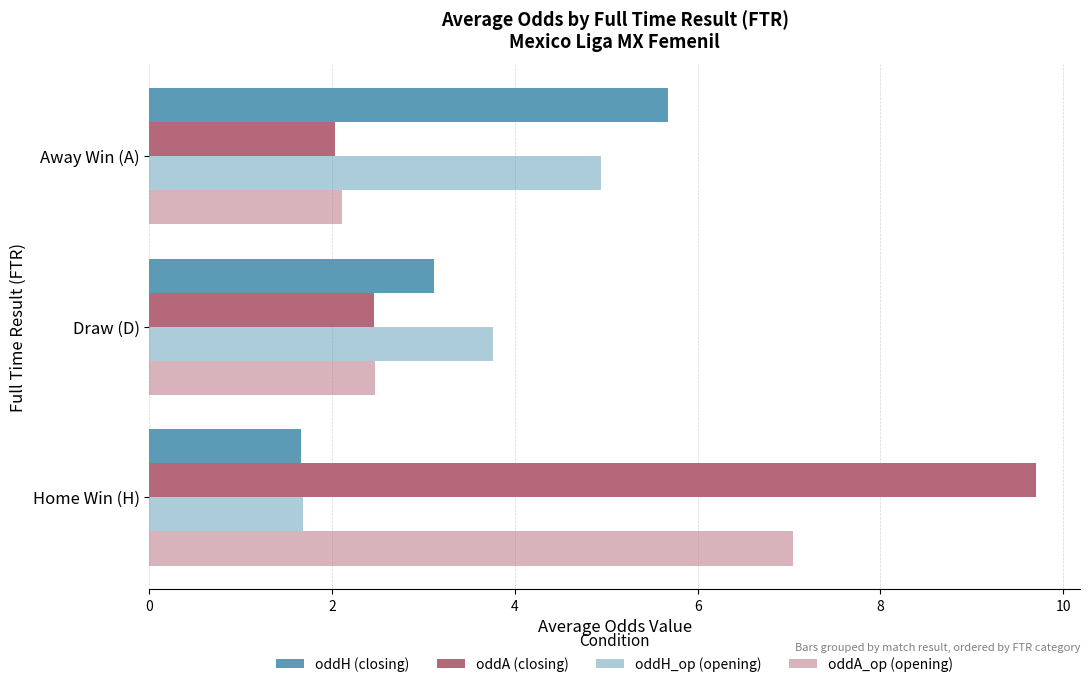

How many data points in oddH_op (opening) are above 3?

2